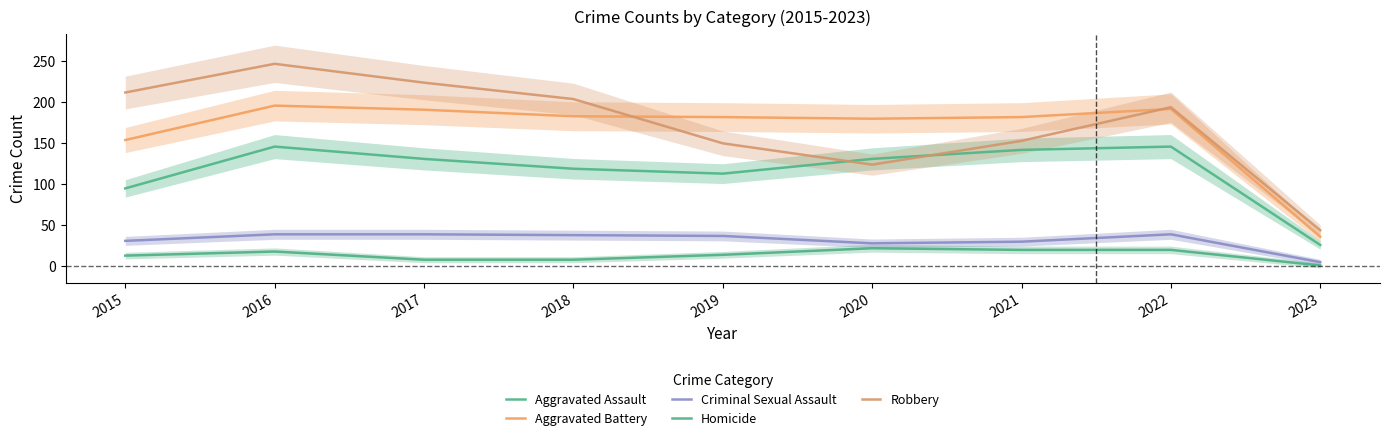

Reading right to left, transcribe all the data shown in this chart.

Aggravated Assault: 2023=26	2022=146	2021=142	2020=131	2019=113	2018=119	2017=131	2016=146	2015=95
Aggravated Battery: 2023=36	2022=192	2021=182	2020=180	2019=182	2018=183	2017=191	2016=196	2015=154
Criminal Sexual Assault: 2023=5	2022=39	2021=30	2020=28	2019=37	2018=38	2017=39	2016=39	2015=31
Homicide: 2023=1	2022=20	2021=20	2020=22	2019=14	2018=8	2017=8	2016=18	2015=13
Robbery: 2023=44	2022=194	2021=153	2020=124	2019=150	2018=204	2017=224	2016=247	2015=212